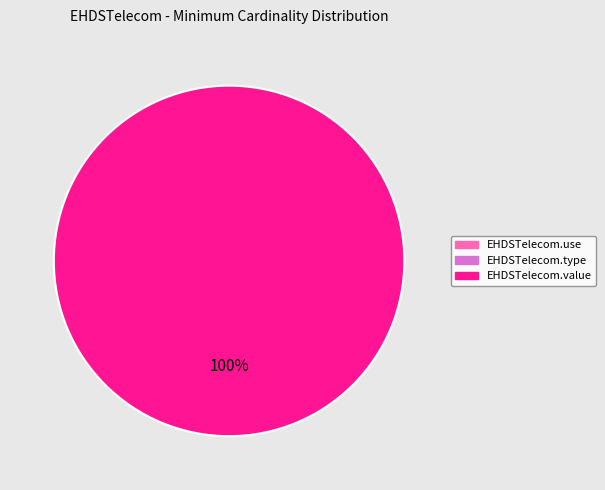

How many slices are in this pie chart?

1